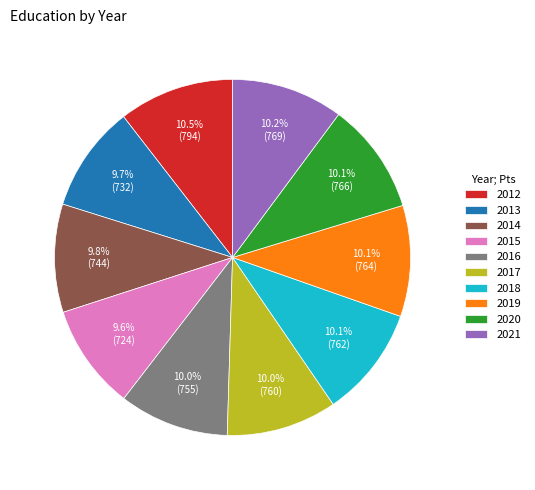

To the nearest percent, what percentage of the pie is 2014?

10%